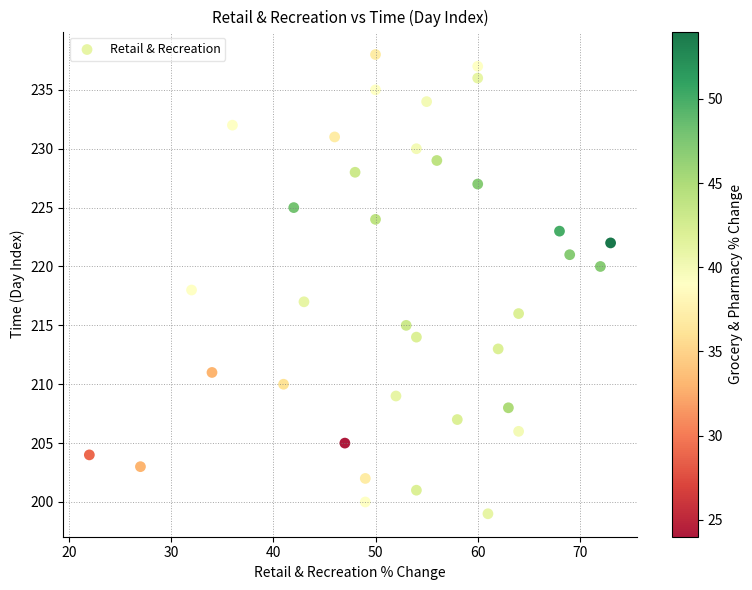

What is the range of Y values (max minus min)?

39